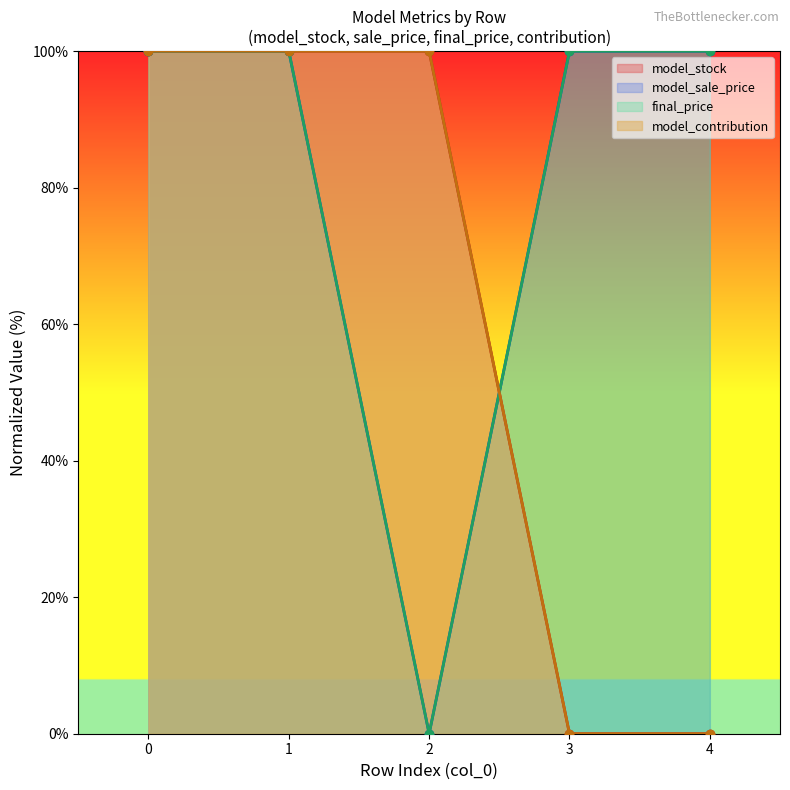

List the labels in order of model_sale_price value, largest first.

0, 1, 3, 4, 2